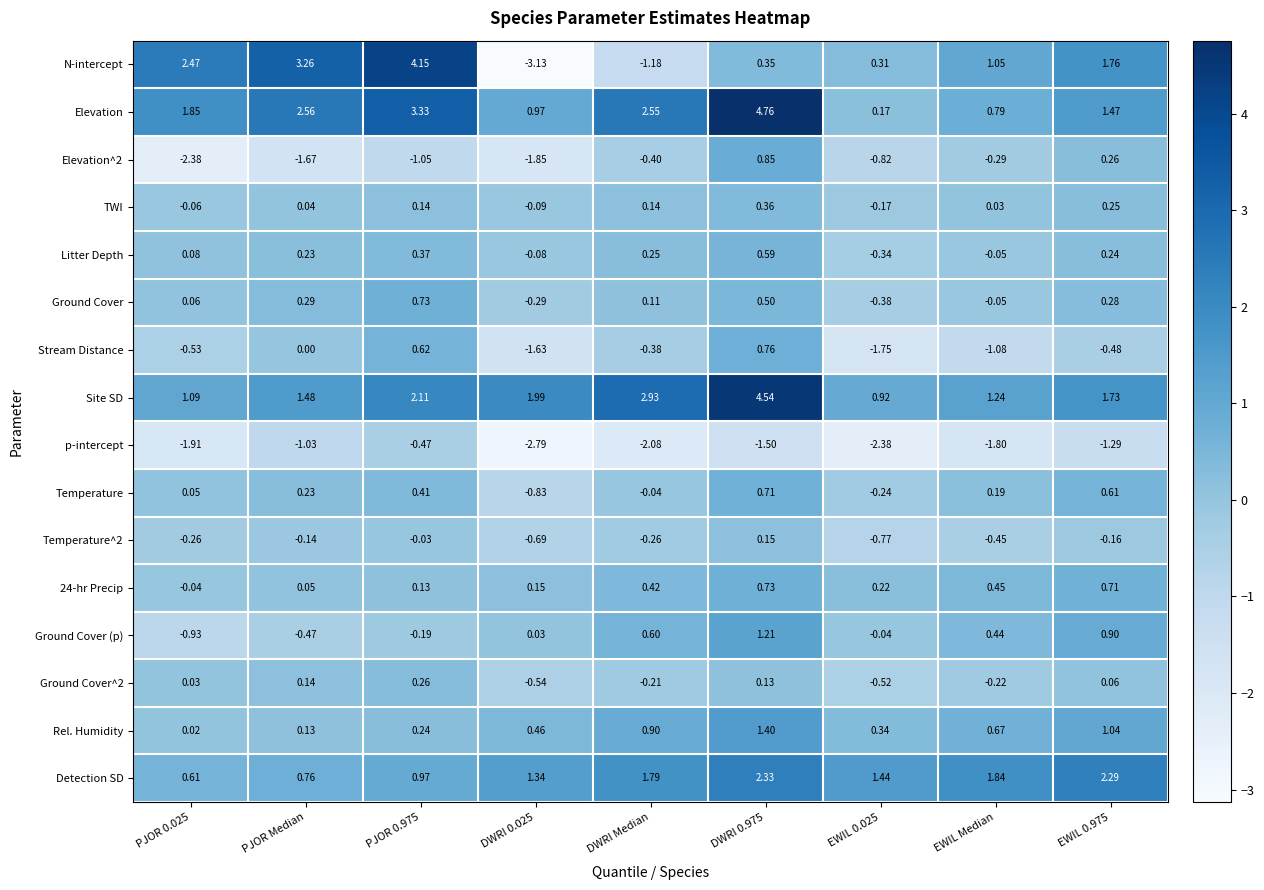

At which category does the chart reach its peak across all series?

DWRI 0.975